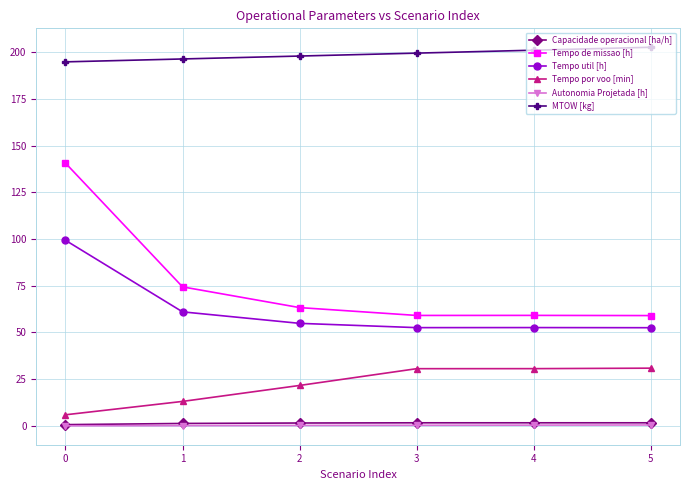

Which series changed the most between 0 and 5?

Tempo de missao [h]